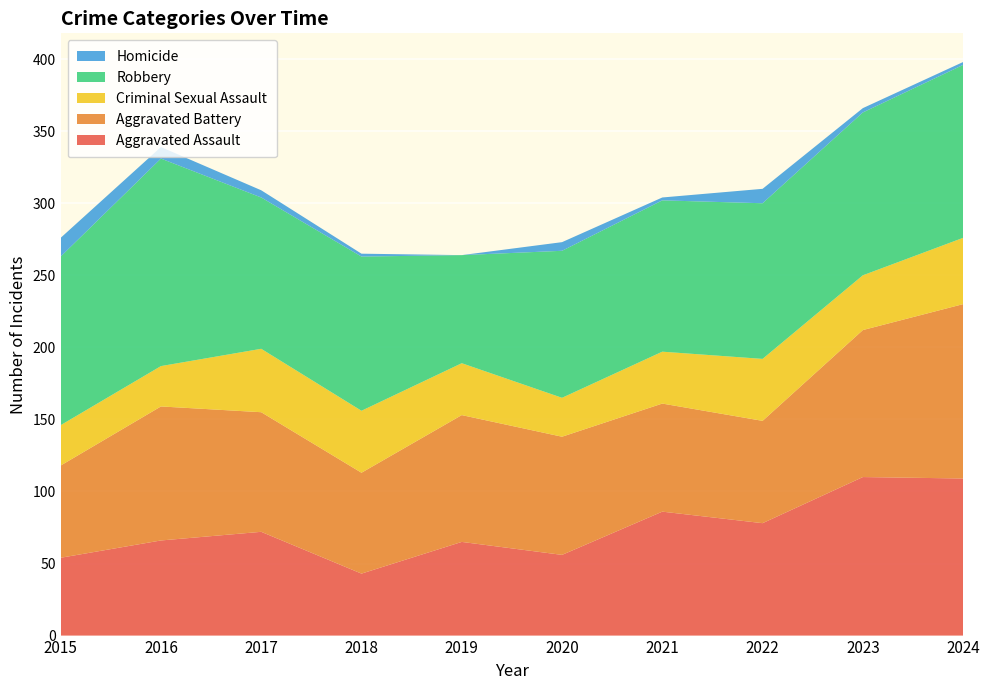

Reading left to right, list all the values displayed in this chart.

Aggravated Assault: 54	66	72	43	65	56	86	78	110	109
Aggravated Battery: 64	93	83	70	88	82	75	71	102	121
Criminal Sexual Assault: 28	28	44	43	36	27	36	43	38	46
Robbery: 117	144	105	107	75	102	105	108	113	120
Homicide: 13	8	5	2	0	6	2	10	3	2